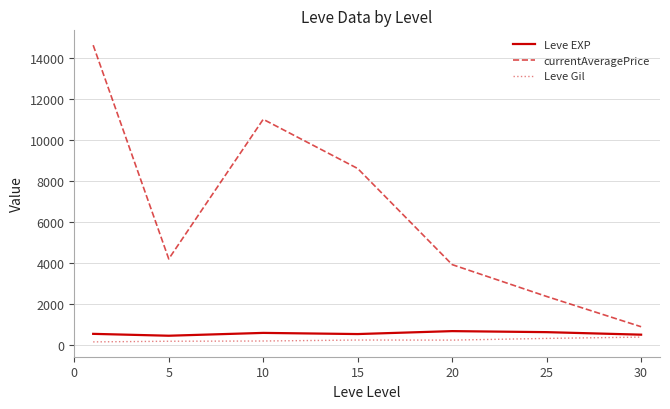

What is the average value of the currentAveragePrice series?

6494.9